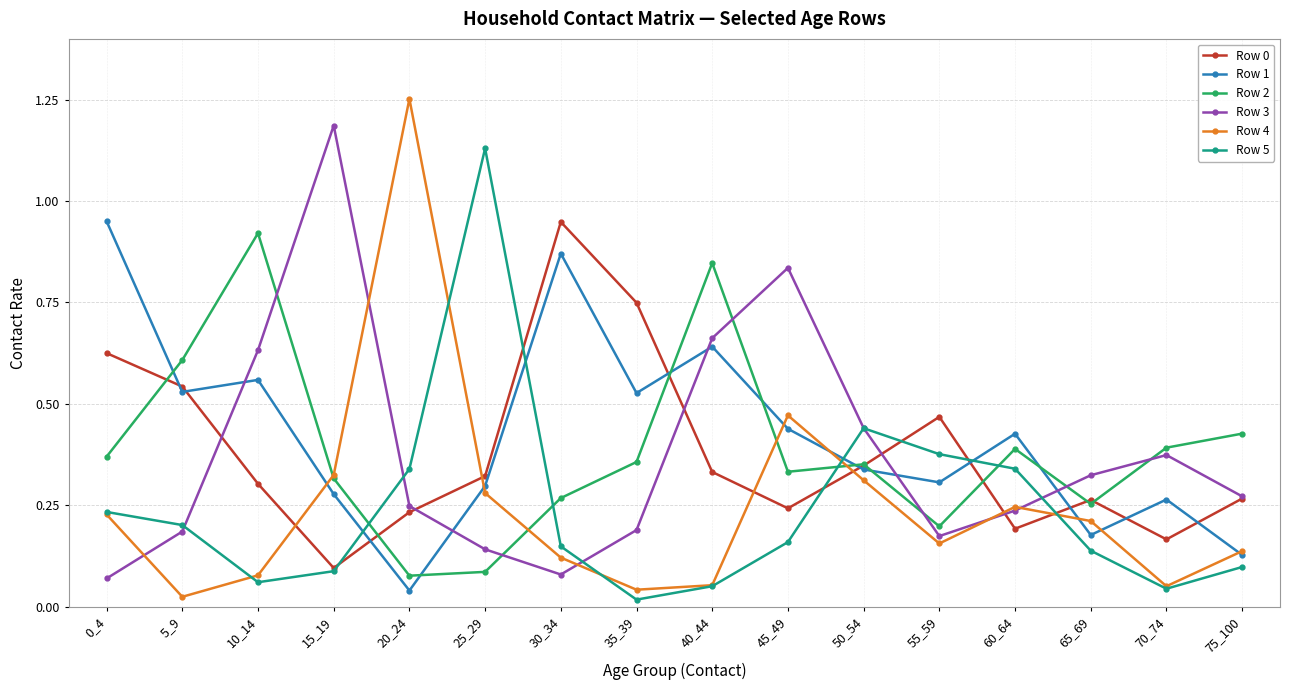

At which label is Row 0 closest to 0?

15_19